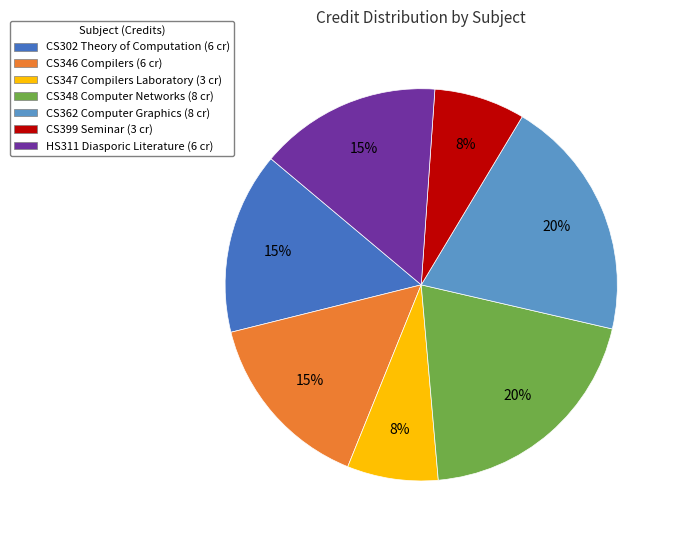

How many slices are in this pie chart?

7